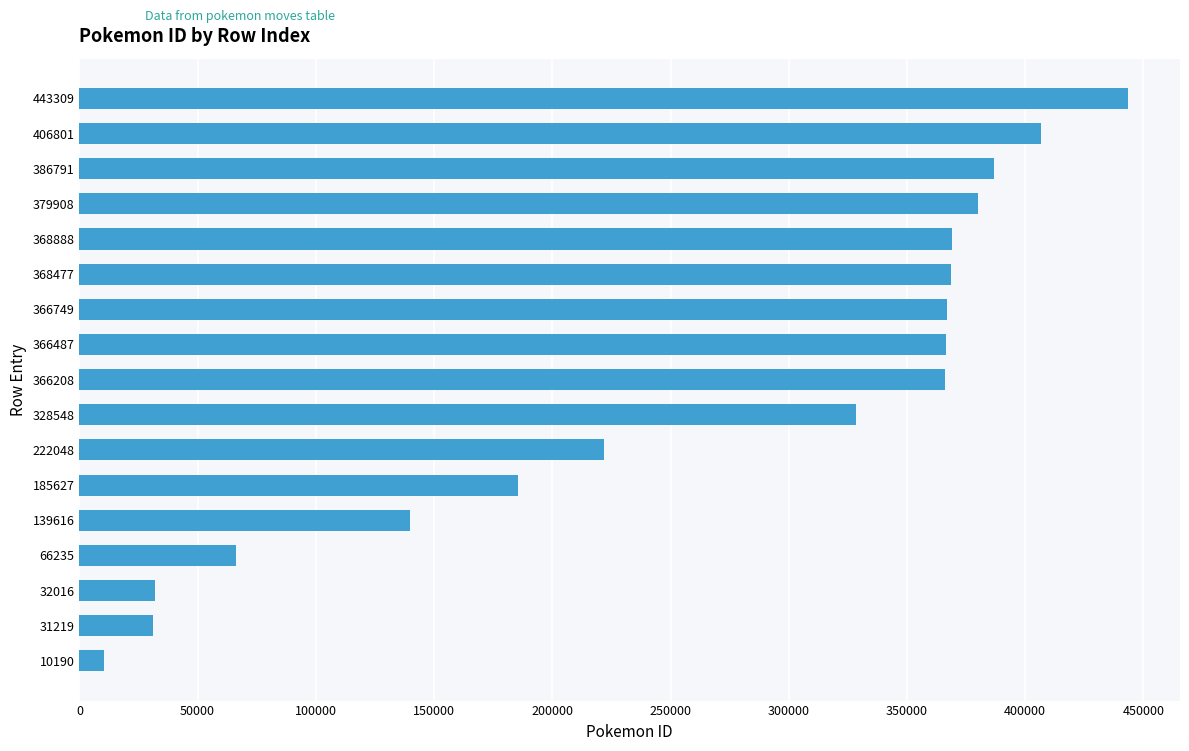

At which label is the value closest to 226749?

222048